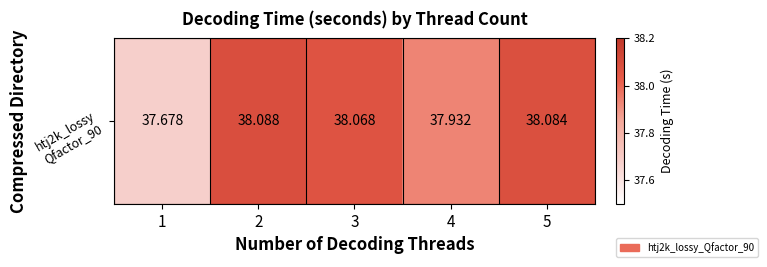

Where does the data first go above 38?

2